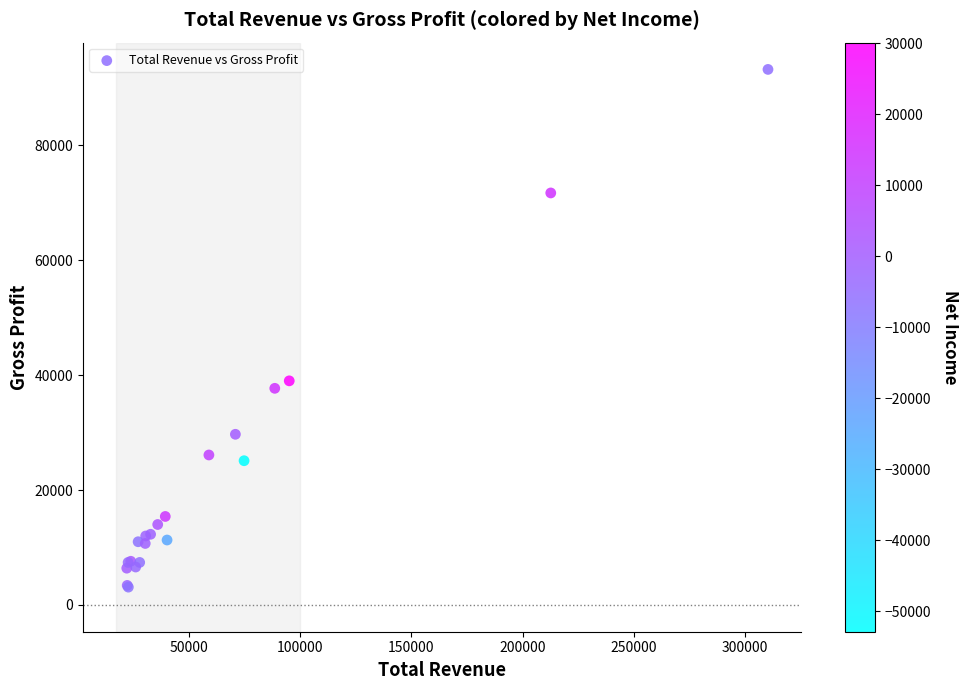

What Y value in the scatter plot is closest to 48150?

39000